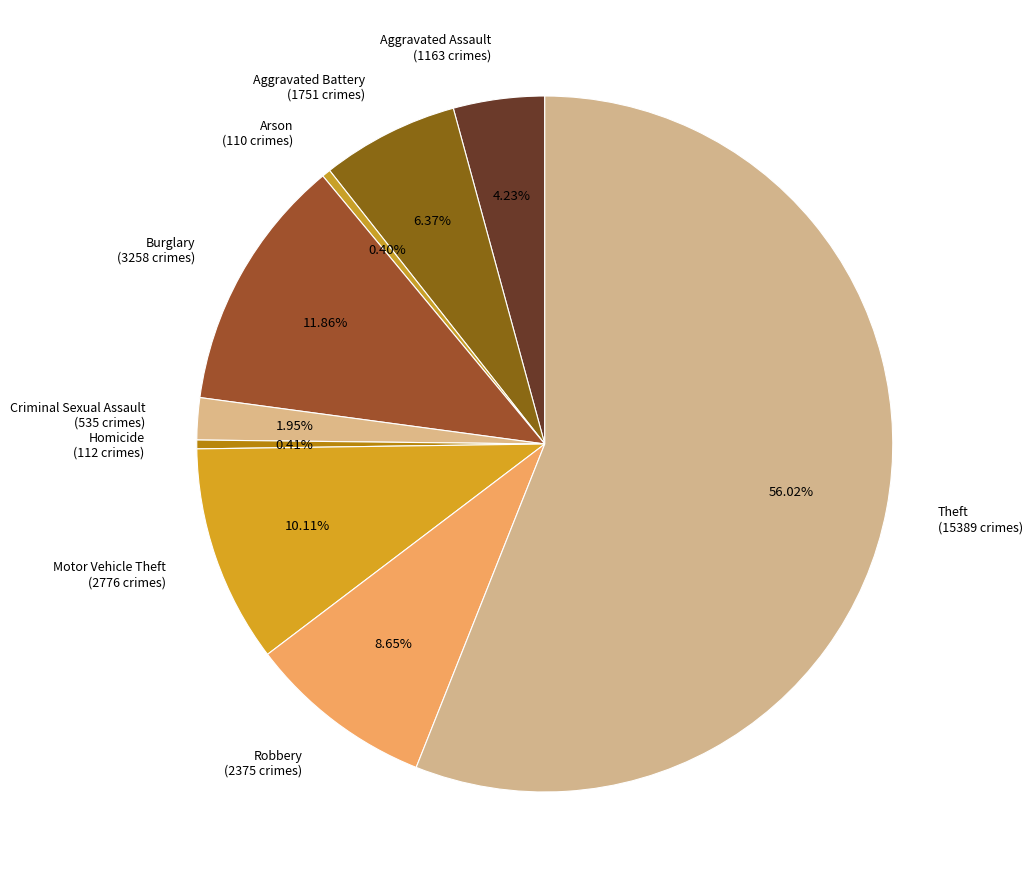

Count the number of slices in the pie.

9